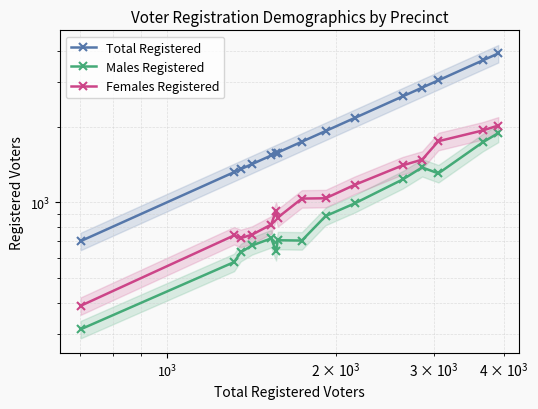

What is the value of the Total Registered point at the 4th from the left?

1419